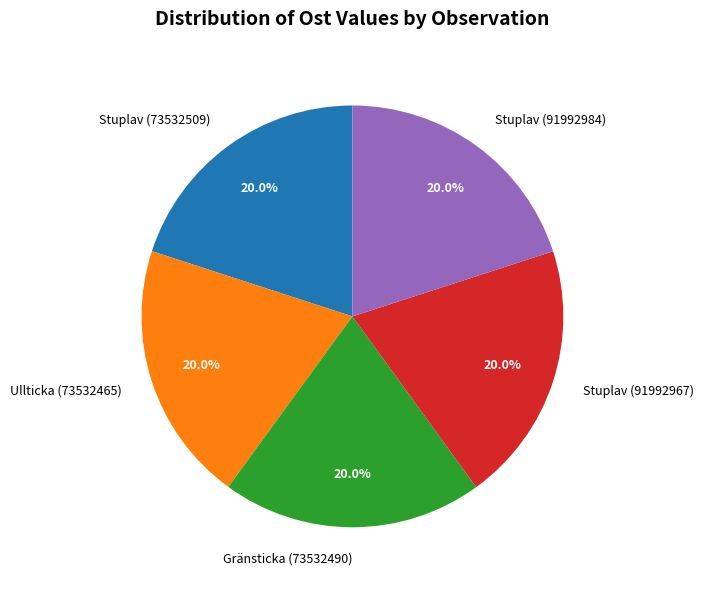

Does Stuplav (73532509) account for over 50% of the chart?

No